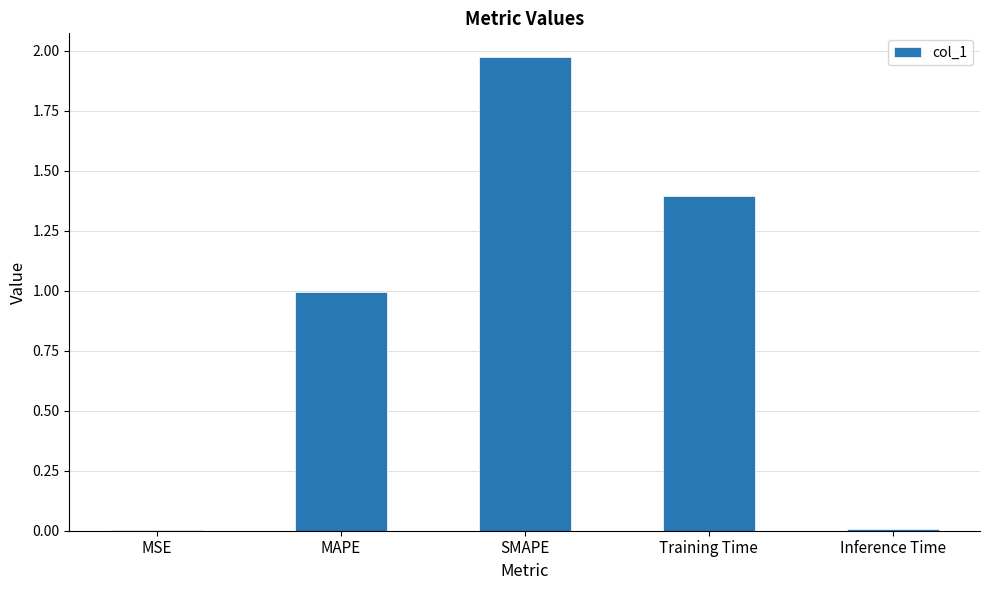

Which category has the highest value across all series?

SMAPE